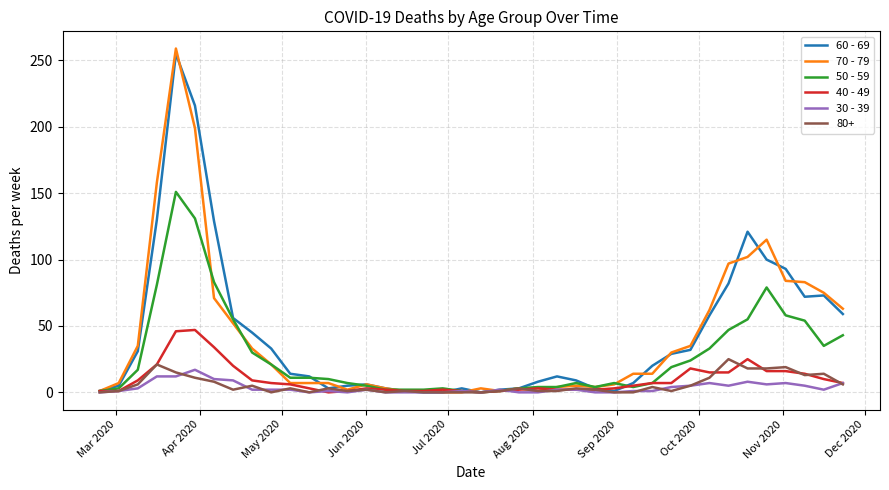

What is the maximum value shown in the chart?

259